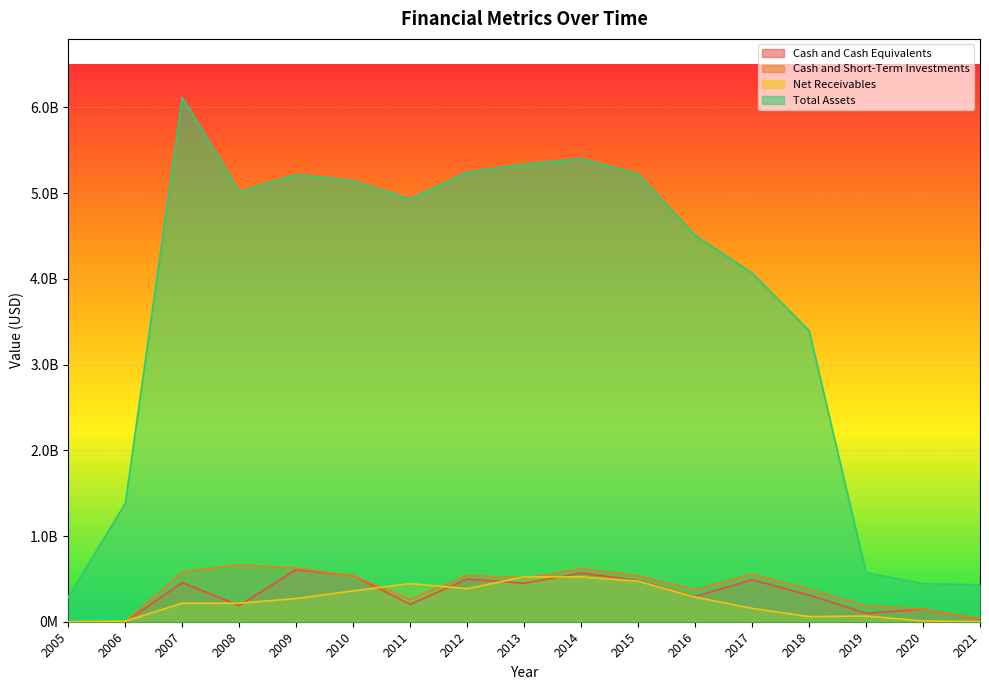

True or false: Cash and Cash Equivalents and Cash and Short-Term Investments intersect in this chart.

False